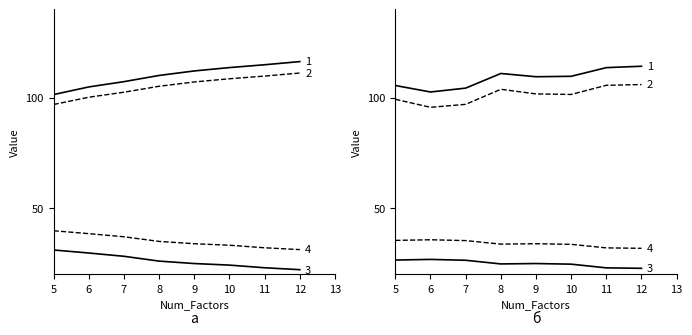

The value of Adj_R2_TestSample at 7 is 96.9. True or false?

True